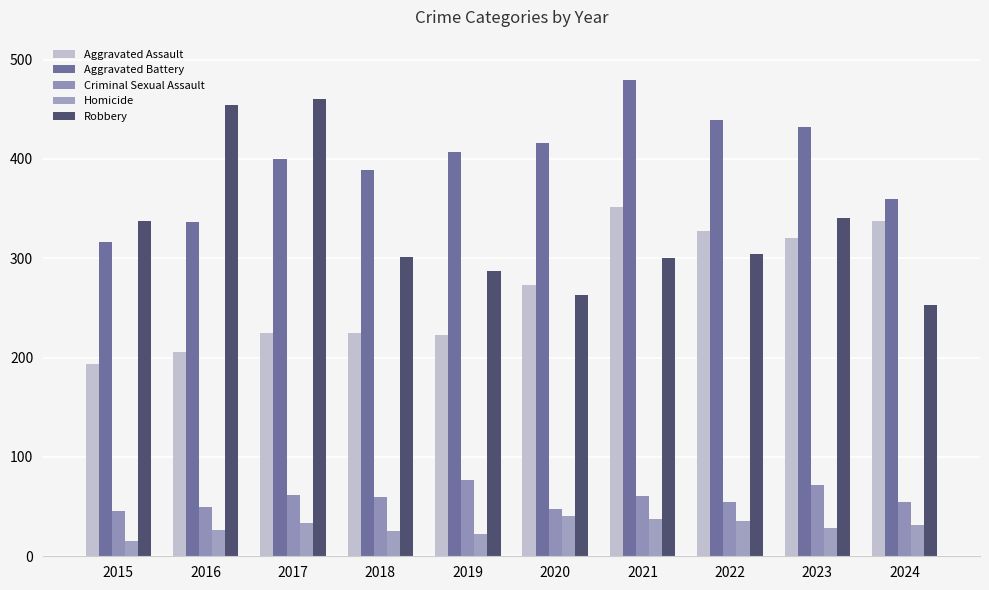

What is the average value of the Aggravated Assault series?

268